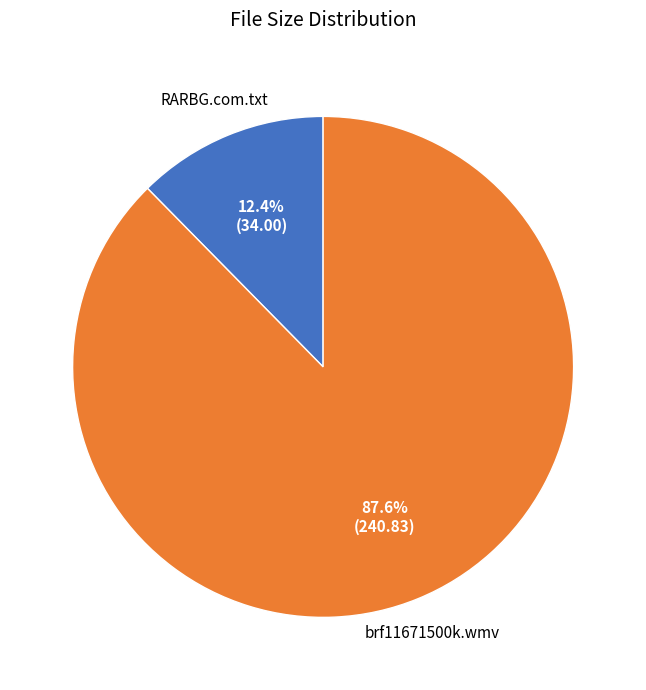

Is there a majority slice in this chart?

Yes